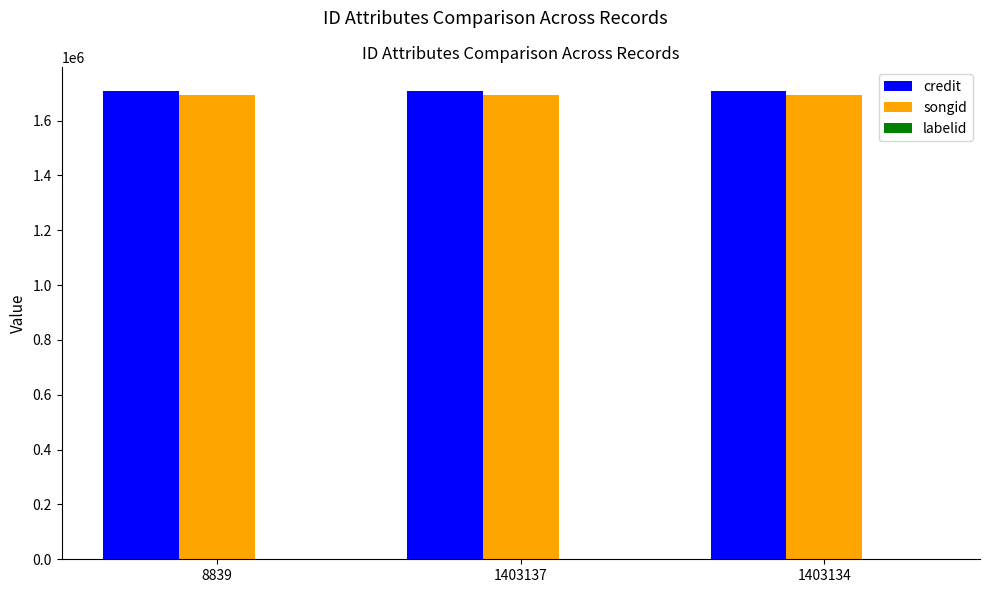

Count the number of categories in the chart.

3